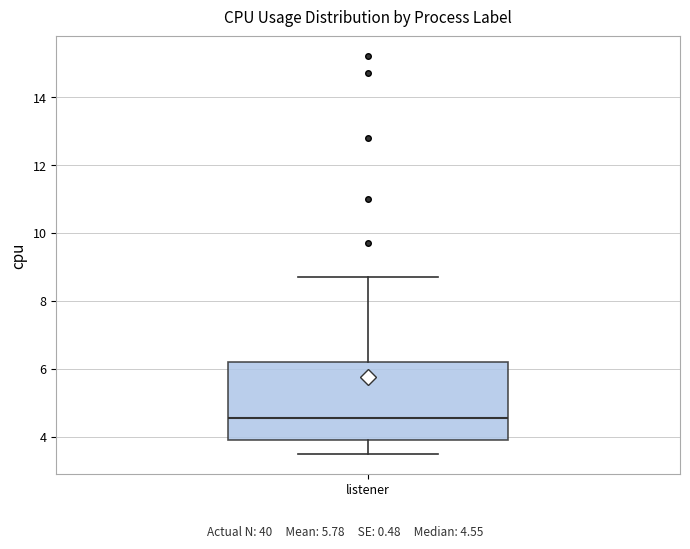

Where is the upper edge of the box for listener on the y-axis? The values are not printed on the chart, so give them approximately, as read against the axis.

6.2